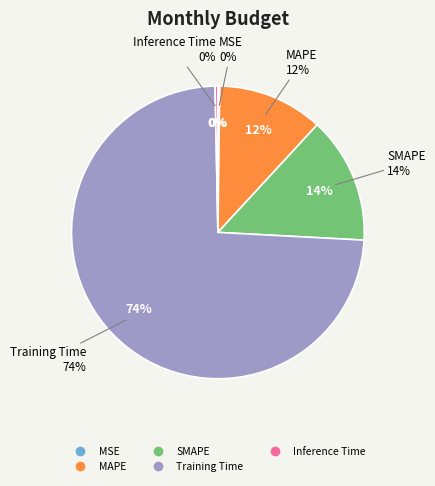

Which category accounts for the majority?

Training Time